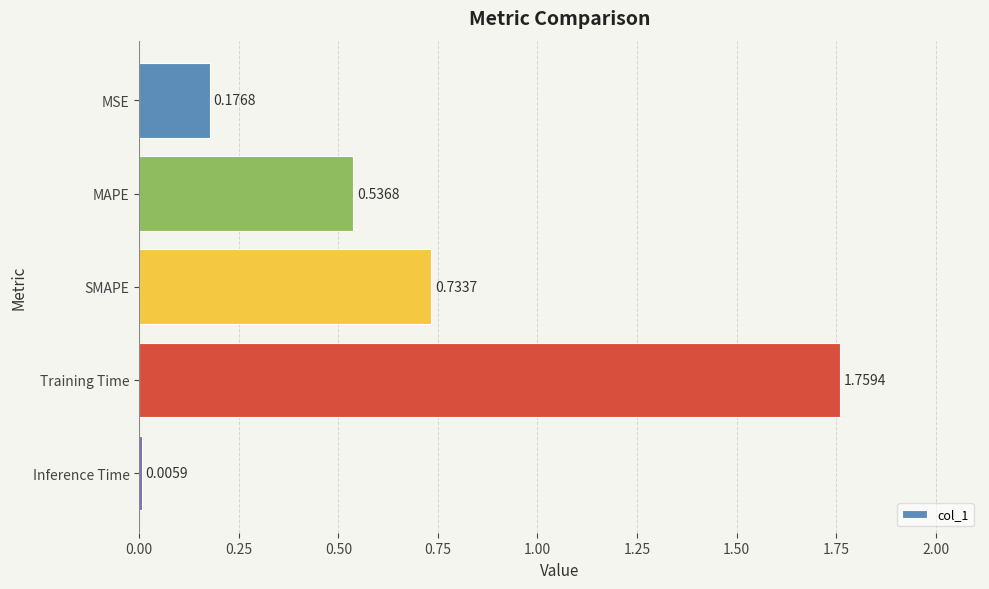

Where is the data nearest to the value 0?

Inference Time